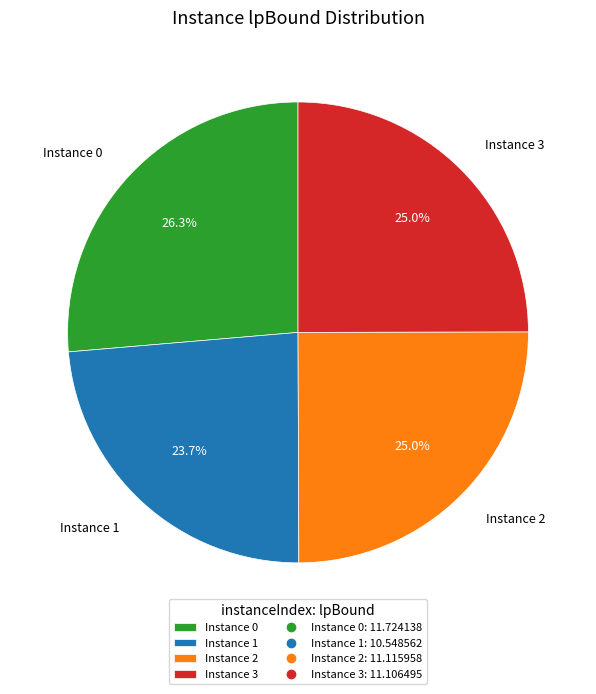

To the nearest percent, what is the average slice percentage?

25%